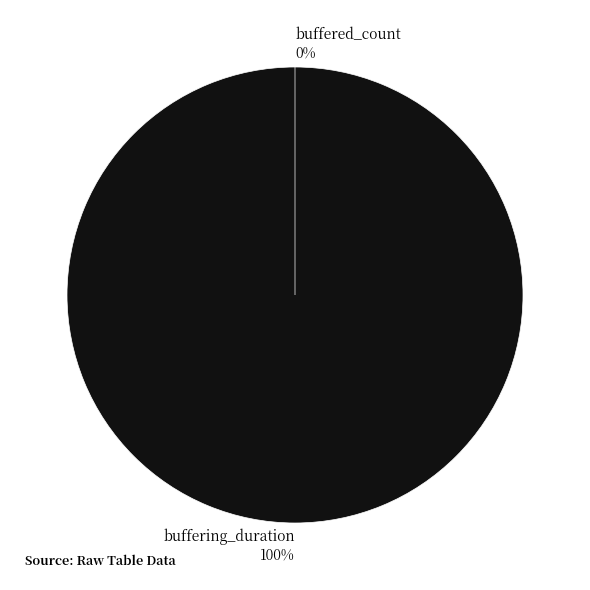

Do buffering_duration and buffered_count together represent more than half of the pie?

Yes